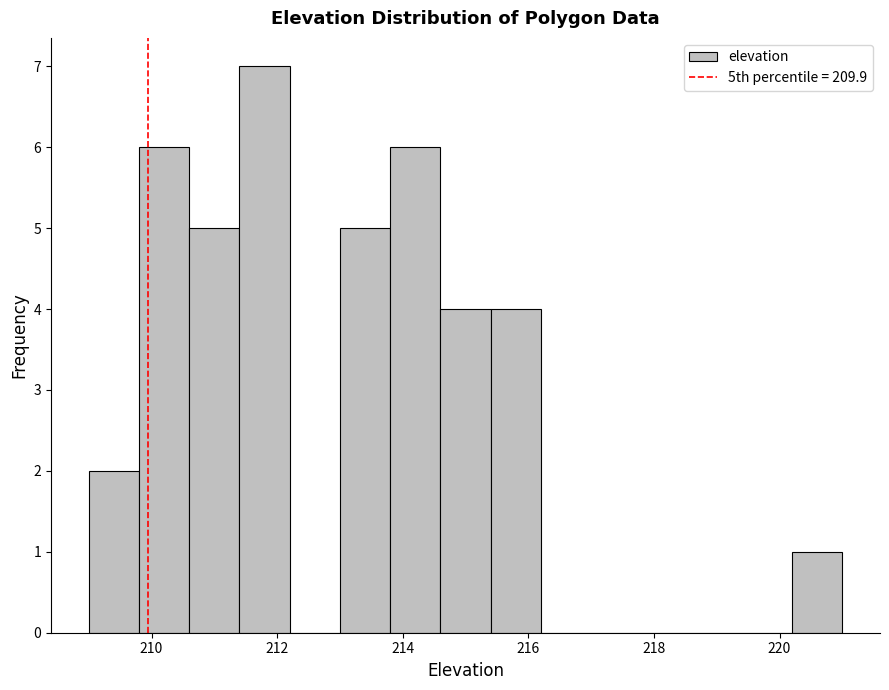

Reading left to right, list every bar in this chart as the range it spans on the x-axis followed by its height. The values are not printed on the chart, so give them approximately, as read against the axis.

209.0 to 209.8: 2
209.8 to 210.6: 6
210.6 to 211.4: 5
211.4 to 212.2: 7
212.2 to 213.0: 0
213.0 to 213.8: 5
213.8 to 214.6: 6
214.6 to 215.4: 4
215.4 to 216.2: 4
216.2 to 217.0: 0
217.0 to 217.8: 0
217.8 to 218.6: 0
218.6 to 219.4: 0
219.4 to 220.2: 0
220.2 to 221.0: 1